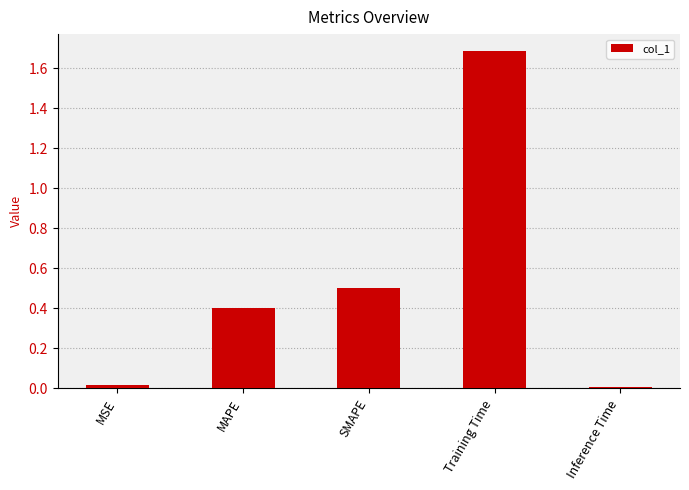

What is the label of the 2nd bar from the left?

MAPE